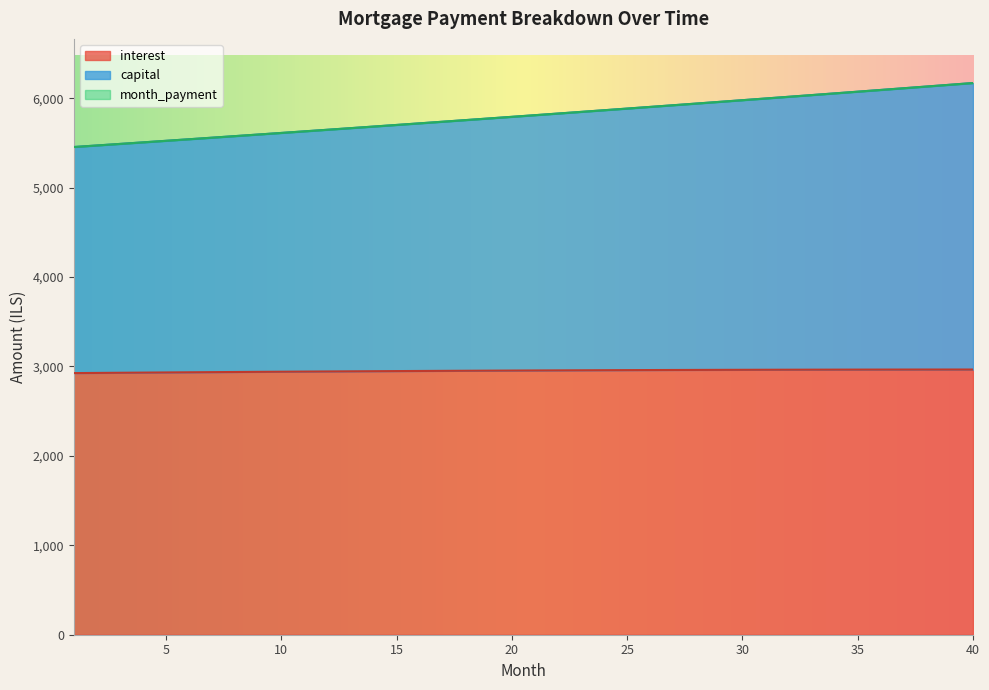

Reading left to right, extract all data points from this chart.

interest: 2925.9	2927.8	2929.6	2931.4	2933.1	2934.8	2936.5	2938.1	2939.7	2941.3	2942.8	2944.2	2945.6	2947.0	2948.3	2949.6	2950.9	2952.1	2953.2	2954.3	2955.4	2956.4	2957.3	2958.2	2959.1	2959.9	2960.7	2961.4	2962.1	2962.7	2963.2	2963.7	2964.2	2964.6	2964.9	2965.2	2965.5	2965.7	2965.8	2965.9
capital: 5454.0	5471.3	5488.6	5506.0	5523.4	5540.9	5558.5	5576.1	5593.7	5611.4	5629.2	5647.0	5664.9	5682.9	5700.8	5718.9	5737.0	5755.2	5773.4	5791.7	5810.0	5828.4	5846.9	5865.4	5884.0	5902.6	5921.3	5940.0	5958.9	5977.7	5996.7	6015.6	6034.7	6053.8	6073.0	6092.2	6111.5	6130.9	6150.3	6169.7
month_payment: 5454.0	5471.3	5488.6	5506.0	5523.4	5540.9	5558.5	5576.1	5593.7	5611.4	5629.2	5647.0	5664.9	5682.9	5700.8	5718.9	5737.0	5755.2	5773.4	5791.7	5810.0	5828.4	5846.9	5865.4	5884.0	5902.6	5921.3	5940.0	5958.9	5977.7	5996.7	6015.6	6034.7	6053.8	6073.0	6092.2	6111.5	6130.9	6150.3	6169.7